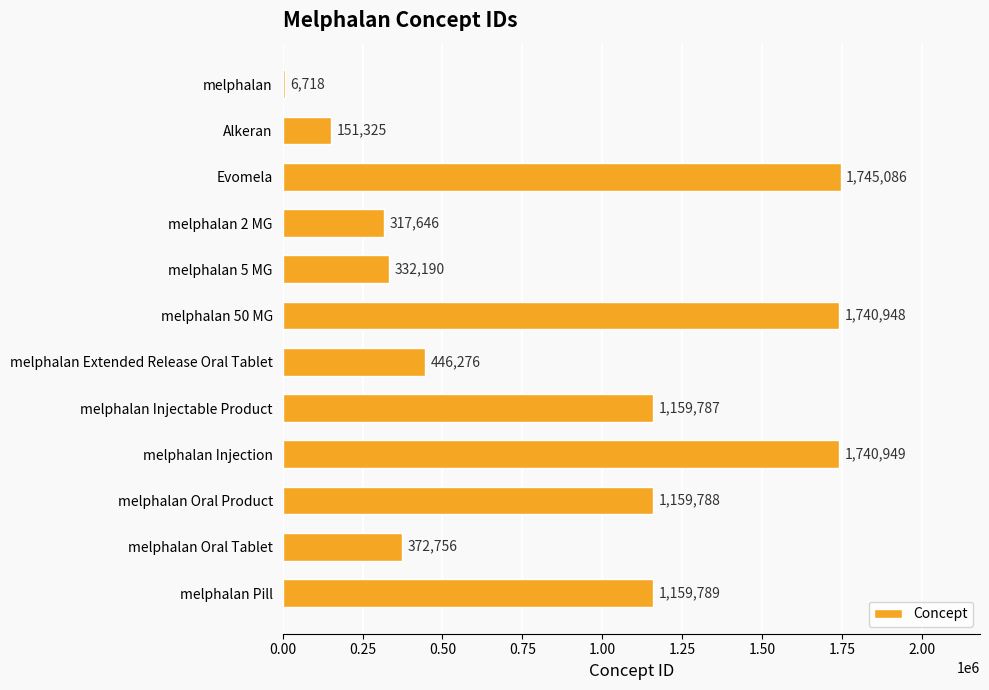

Reading top to bottom, list all the values displayed in this chart.

melphalan=6718	Alkeran=151325	Evomela=1745086	melphalan 2 MG=317646	melphalan 5 MG=332190	melphalan 50 MG=1740948	melphalan Extended Release Oral Tablet=446276	melphalan Injectable Product=1159787	melphalan Injection=1740949	melphalan Oral Product=1159788	melphalan Oral Tablet=372756	melphalan Pill=1159789